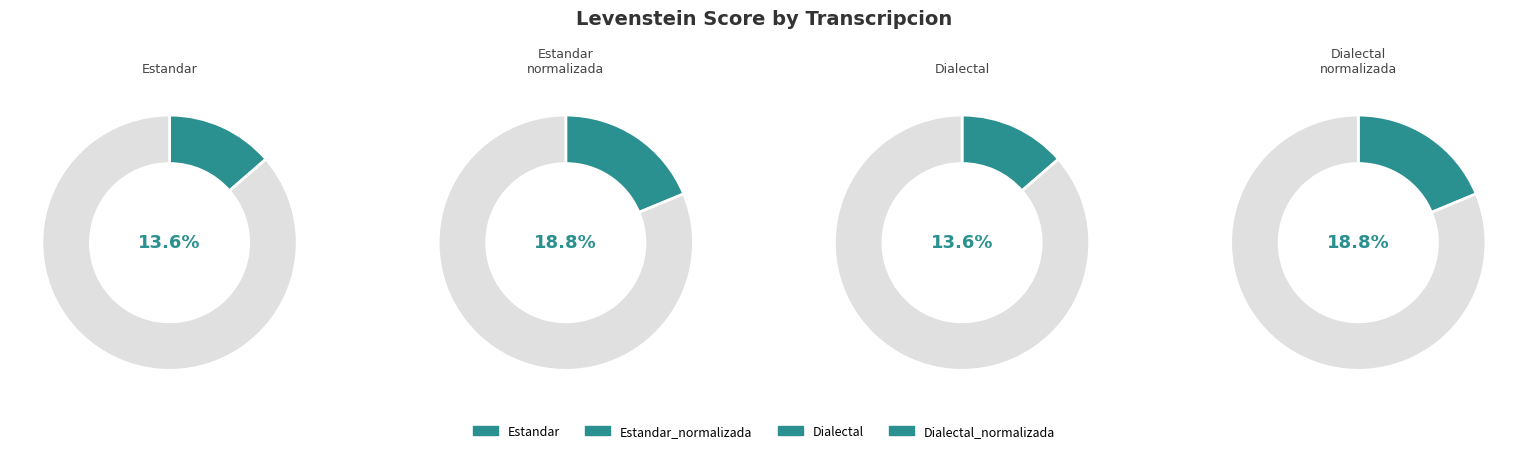

True or false: Dialectal accounts for 16% of the total.

False